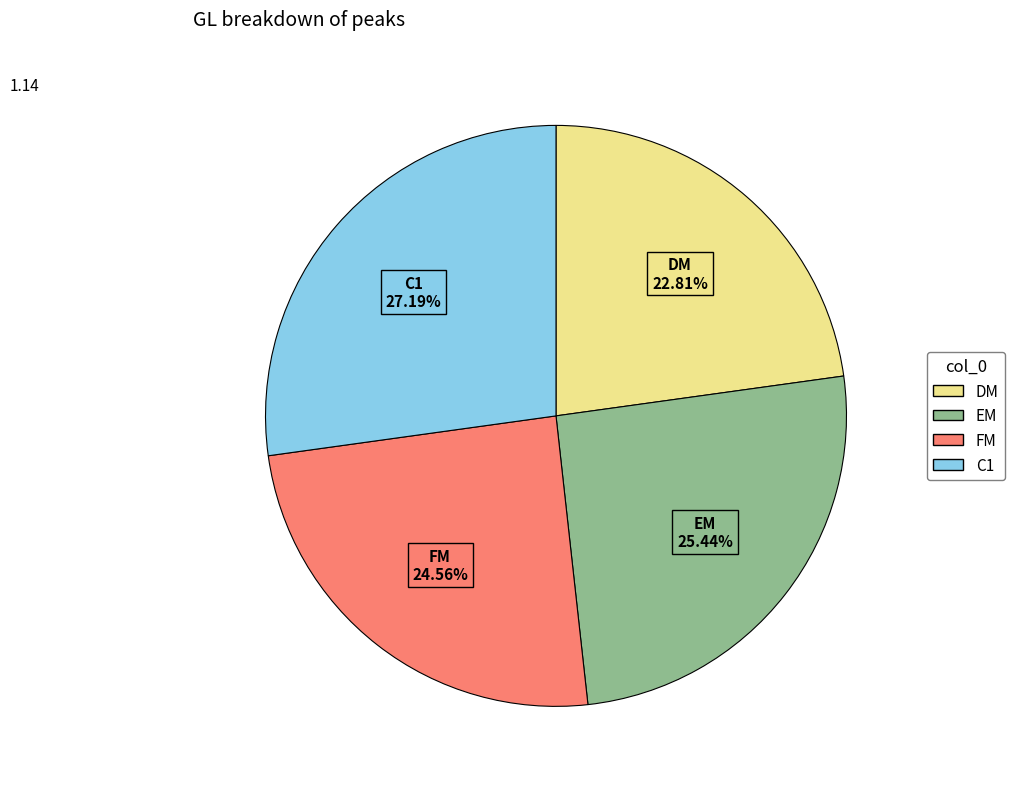

Which has a higher value, C1 or DM?

C1